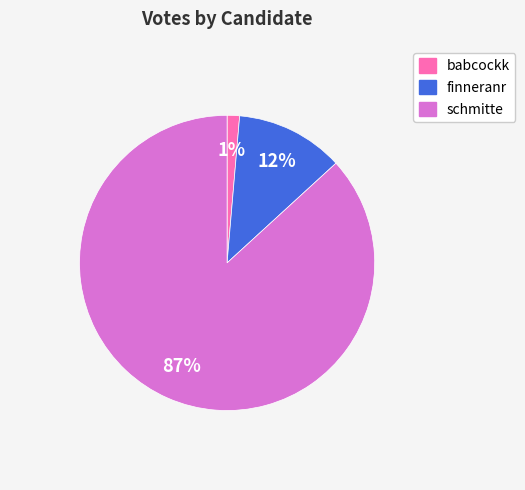

Which slice is the largest?

schmitte